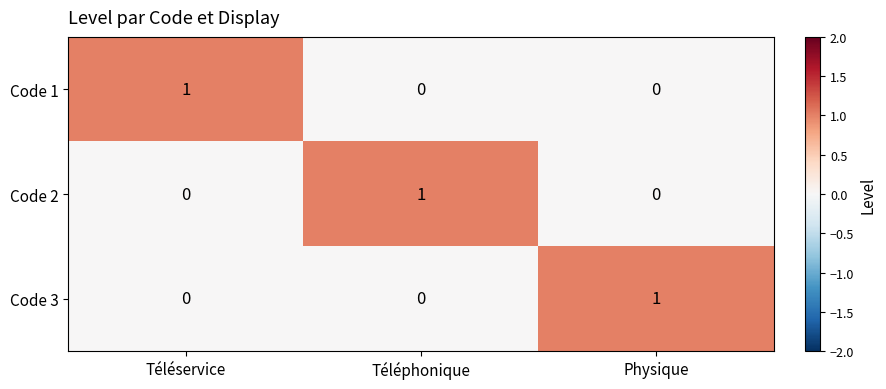

Which category has the highest value in the Code 3 series?

Physique